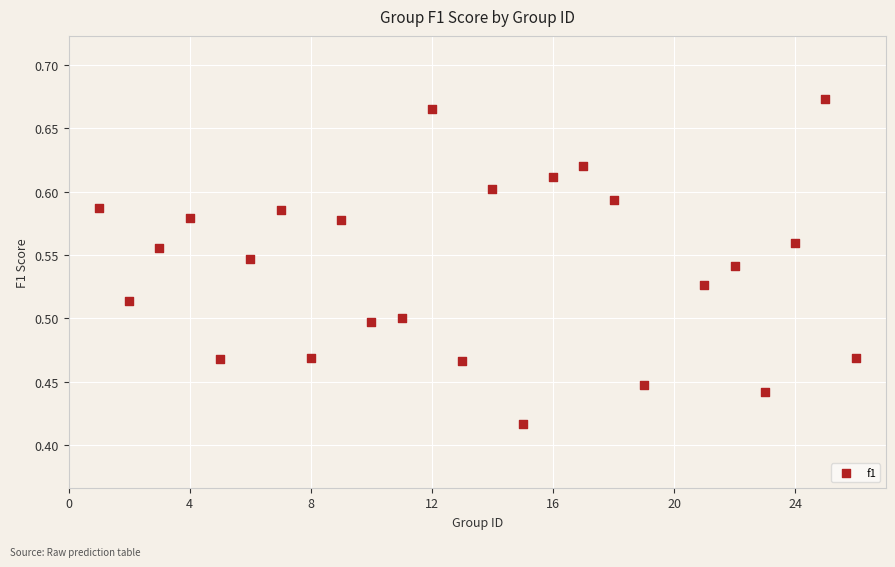

What is the range of Y values (max minus min)?

0.3